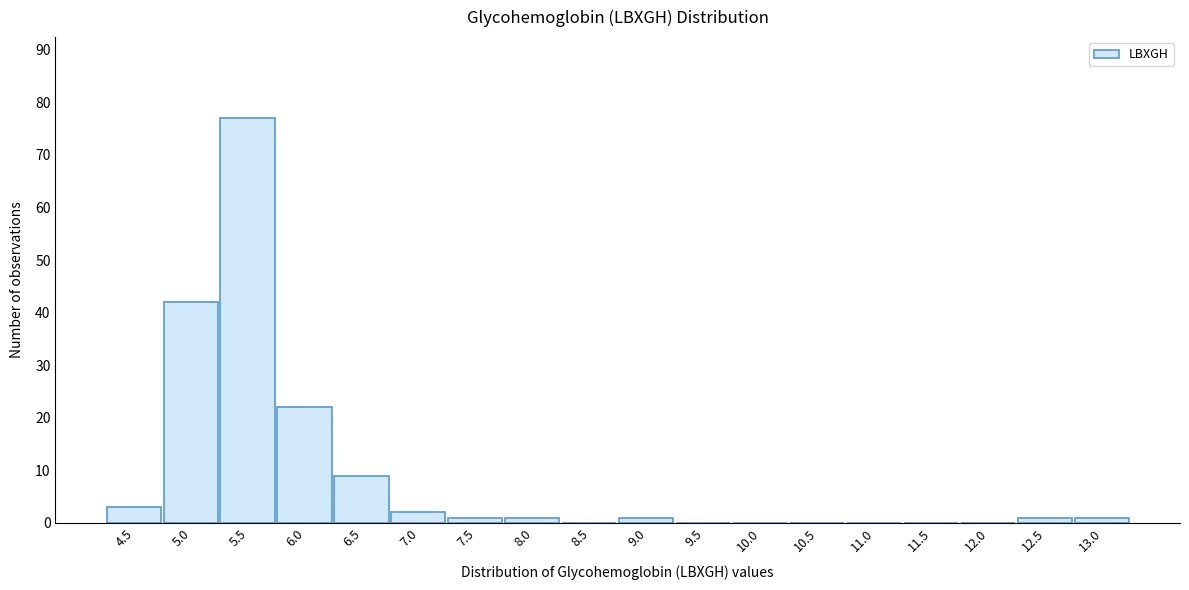

Reading left to right, list all the values displayed in this chart.

4.5=3	5.0=42	5.5=77	6.0=22	6.5=9	7.0=2	7.5=1	8.0=1	8.5=0	9.0=1	9.5=0	10.0=0	10.5=0	11.0=0	11.5=0	12.0=0	12.5=1	13.0=1